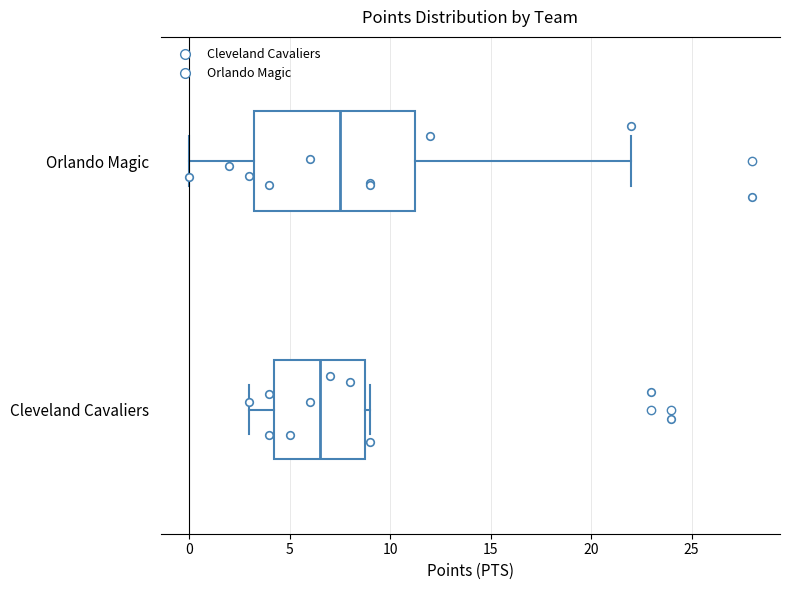

Comparing the boxes themselves (not the whiskers), which one is the widest?

Orlando Magic